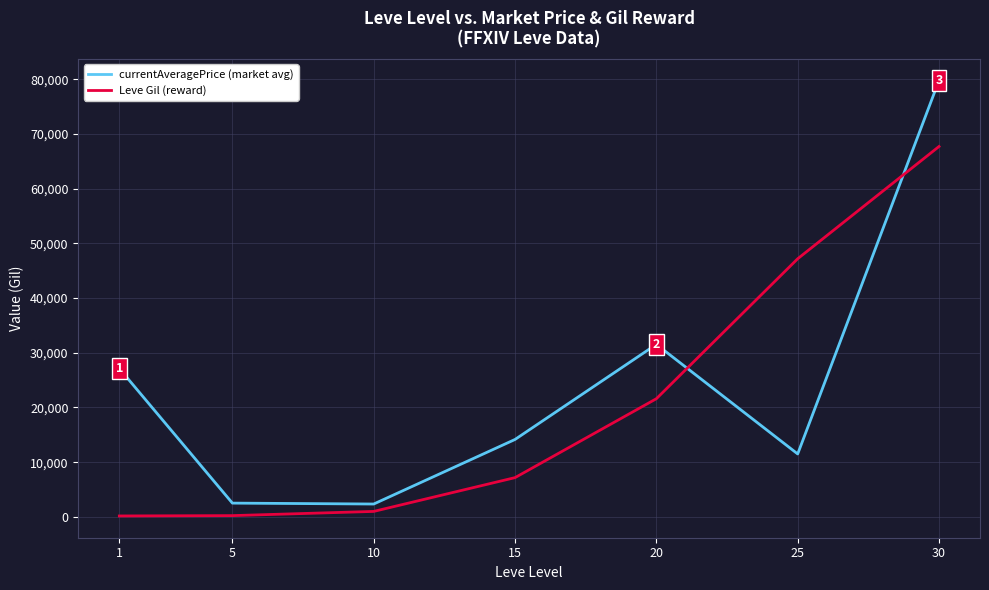

Between which two adjacent categories do Leve Gil (reward) and currentAveragePrice (market avg) first intersect?

20 and 25